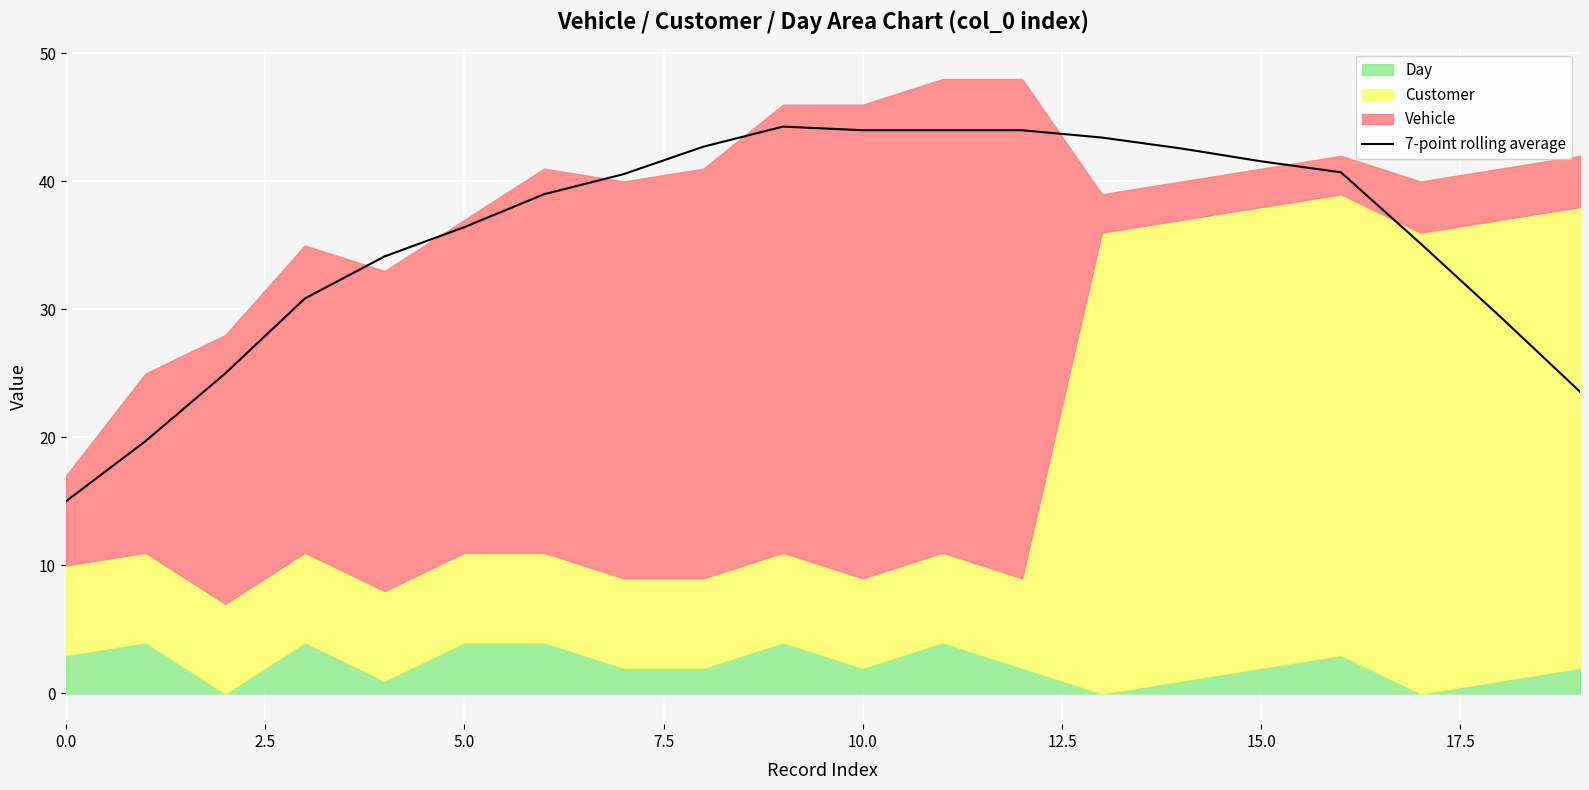

How many lines are shown in the chart?

1